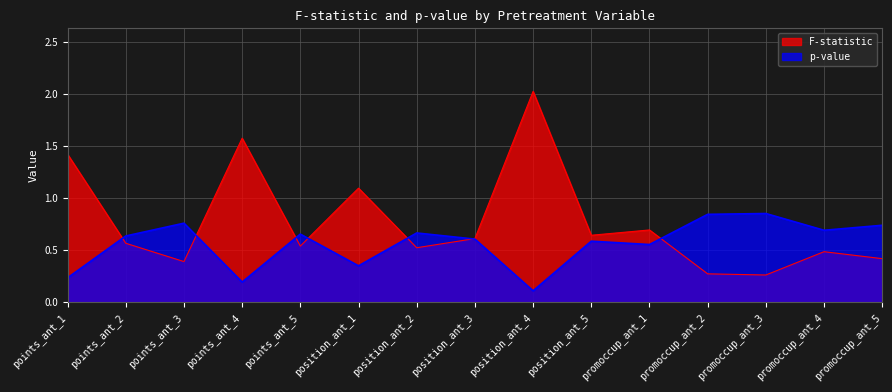

The value of p-value at position_ant_4 is 0.1. True or false?

True